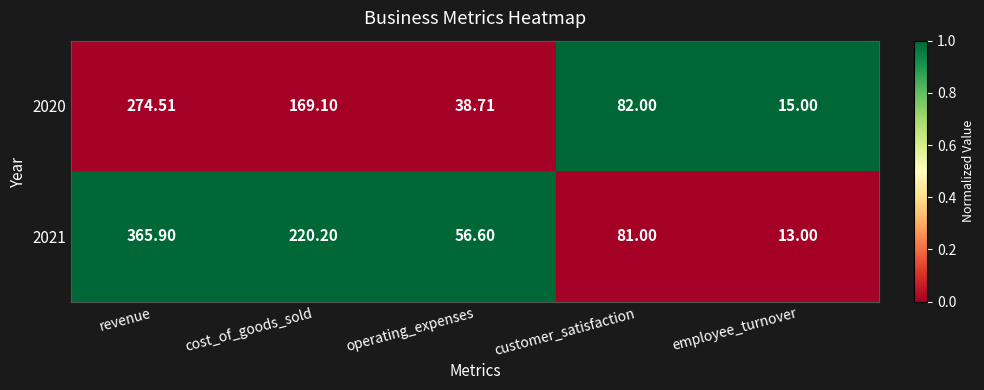

Which series has the widest spread of values?

2021